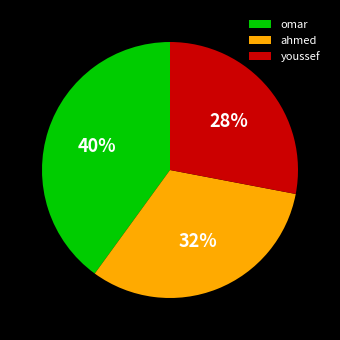

Which slice is the largest?

omar